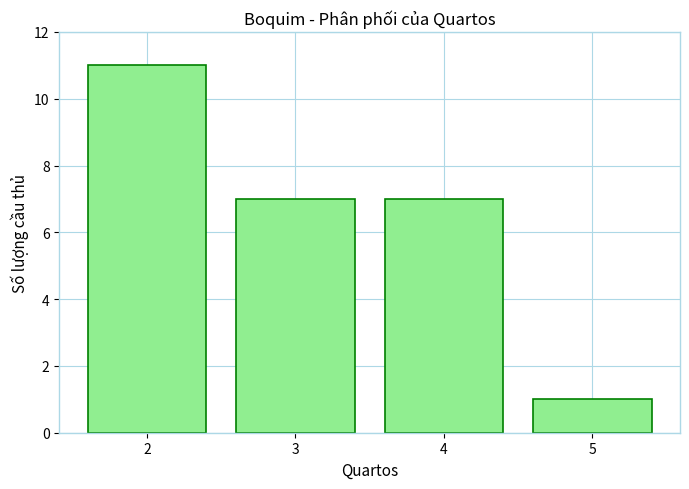

Reading left to right, transcribe all the data shown in this chart.

2=11	3=7	4=7	5=1